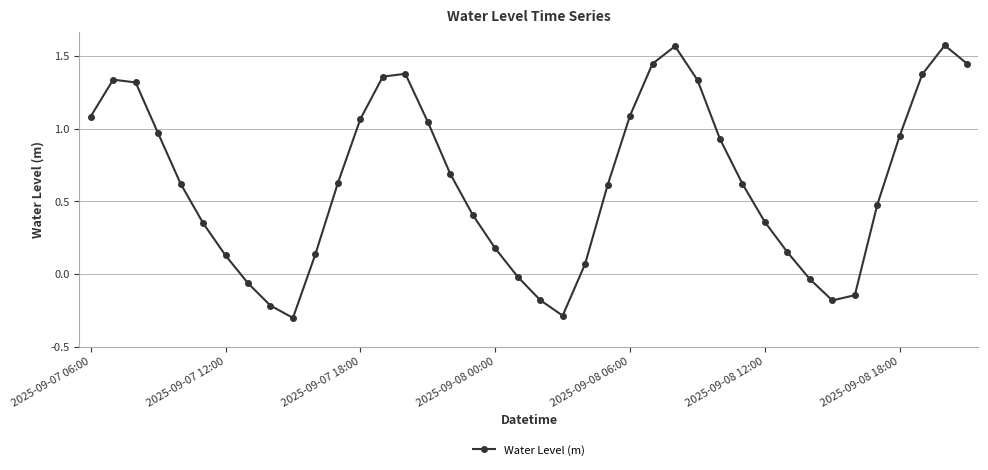

True or false: there are more than 0 points higher than both neighbors.

True